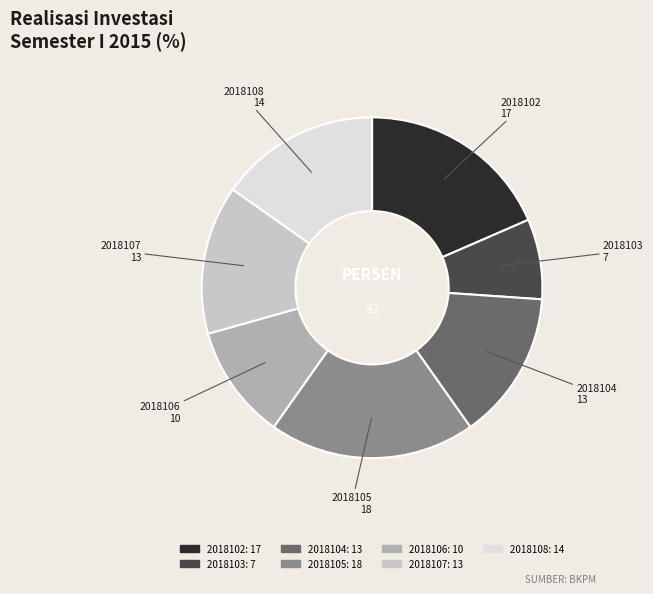

How many segments does this pie chart have?

7